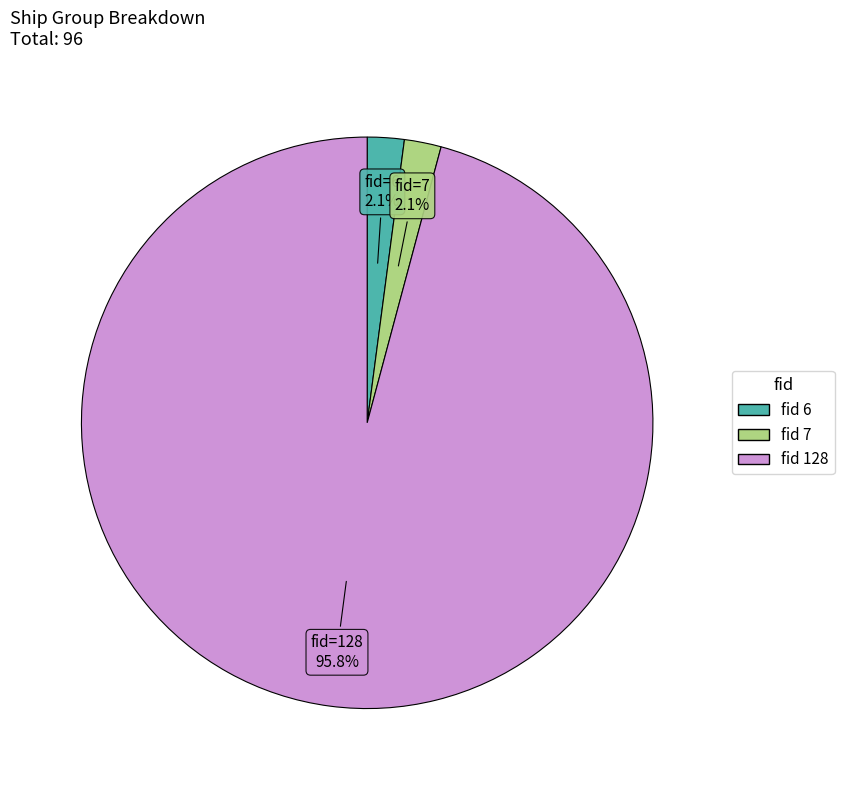

Is there any slice that represents more than half of the pie?

Yes